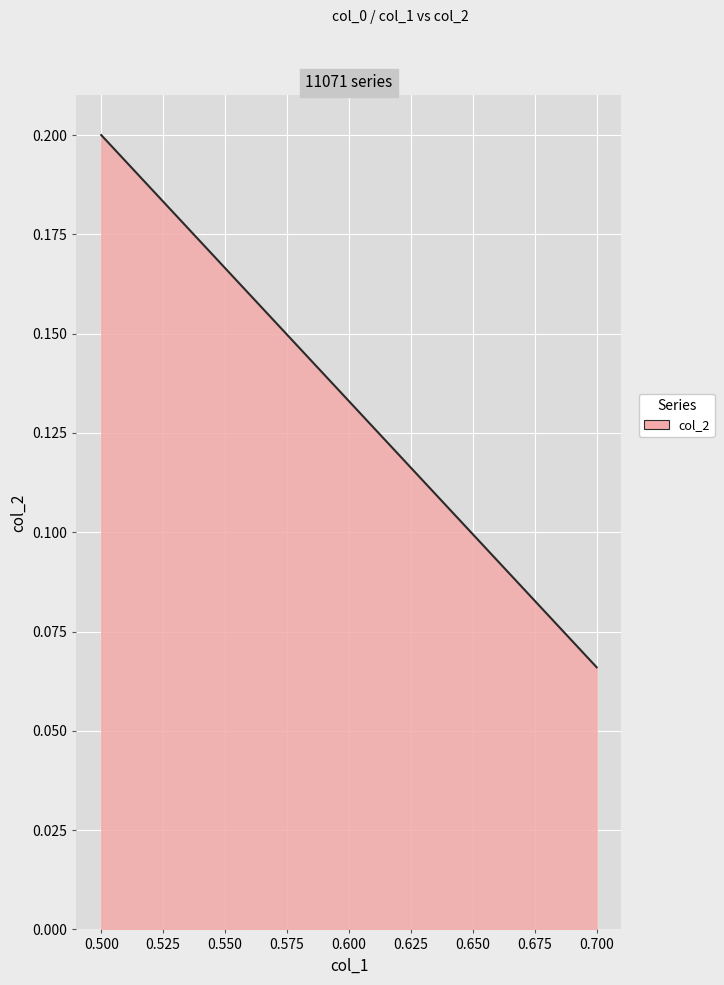

Where is the data nearest to the value 0?

0.700